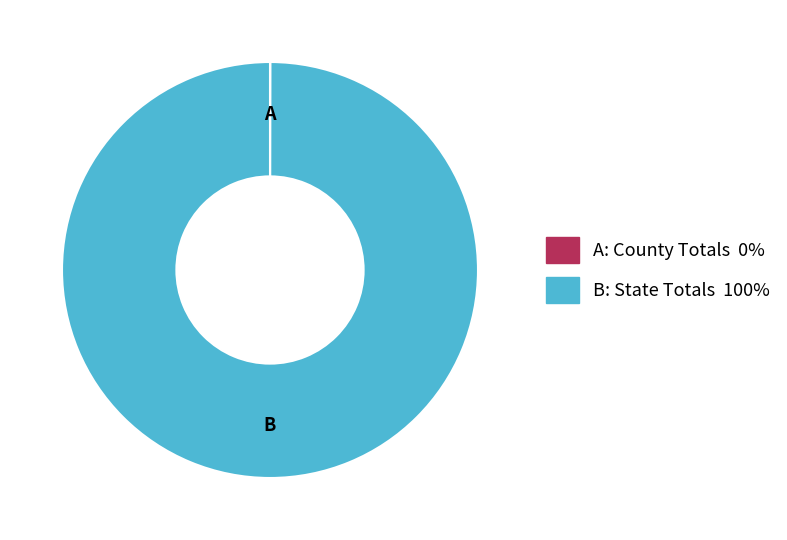

Does any single category account for the majority?

Yes